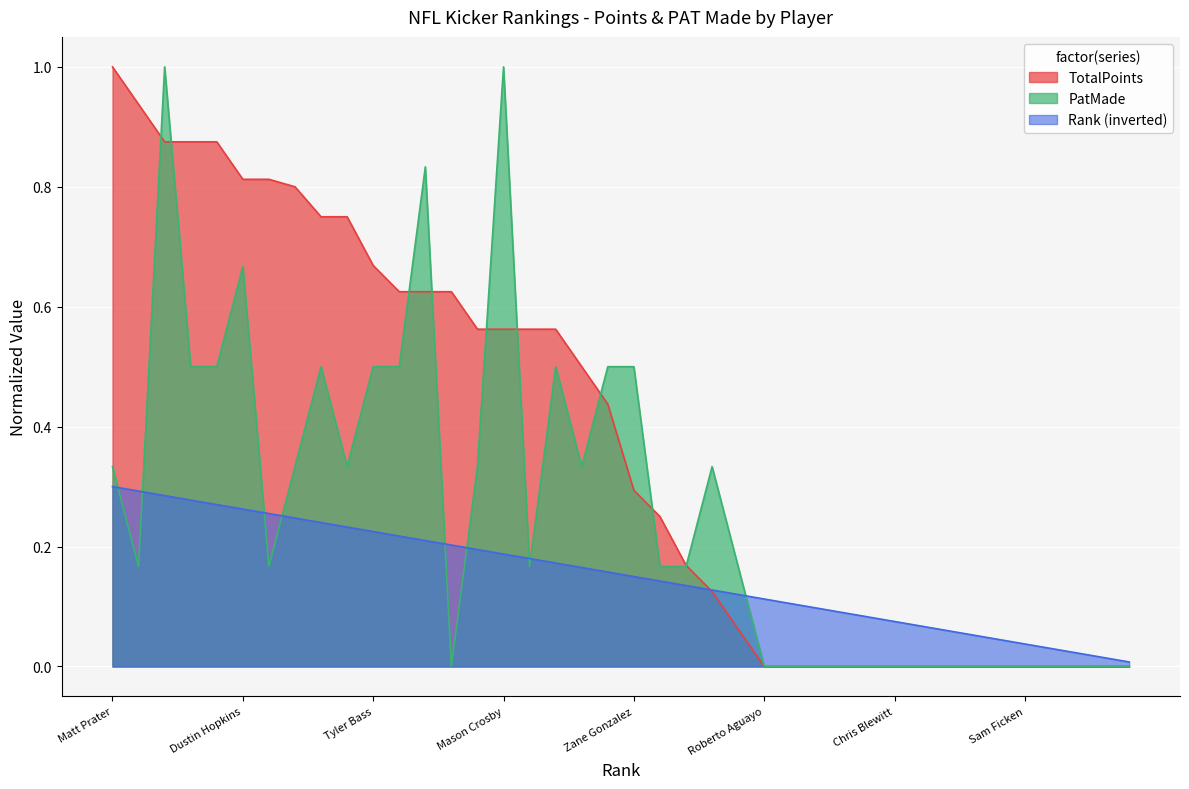

Is the value of PatMade at Greg Joseph greater than the value of TotalPoints at Elliott Fry?

Yes